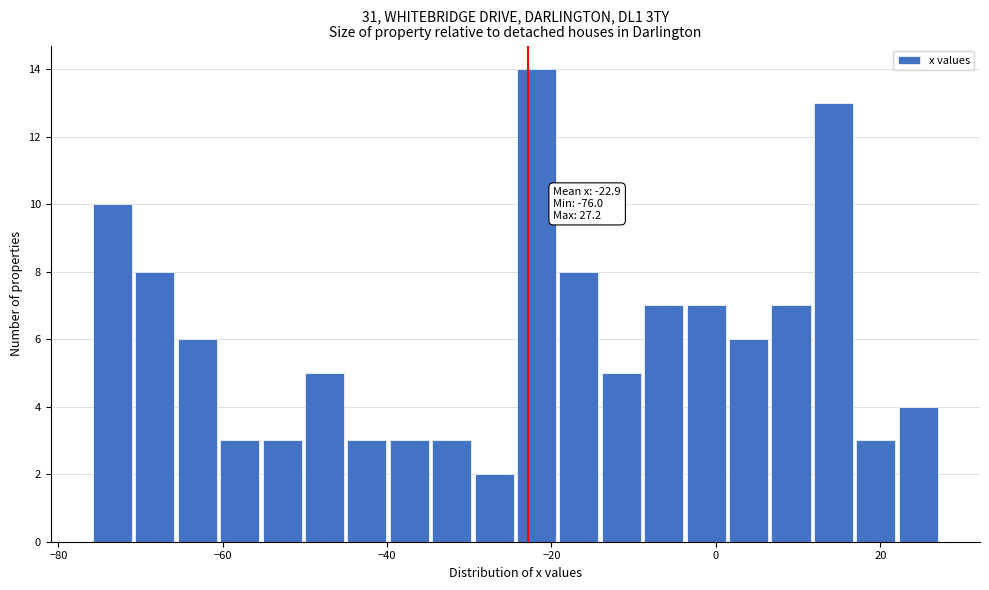

Around what value on the x-axis is the tallest bar? Give the approximate position of its centre, as read against the axis.

-22